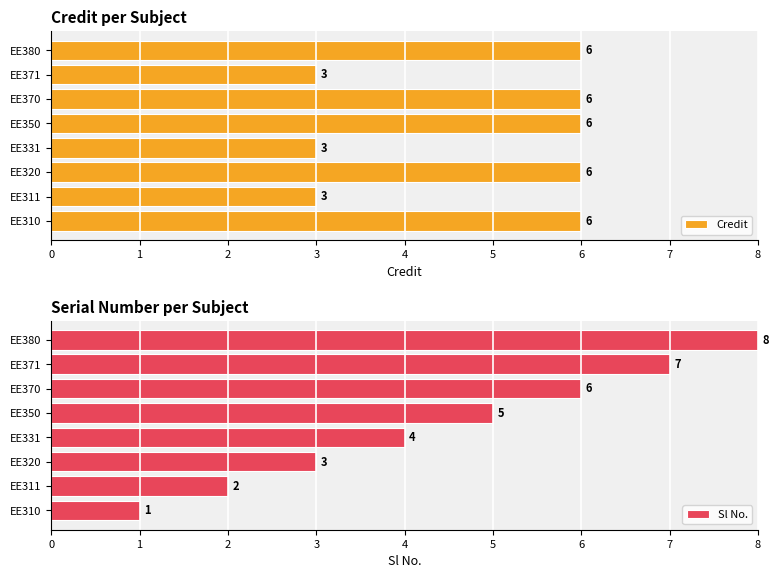

Read the Credit value at EE310.

6